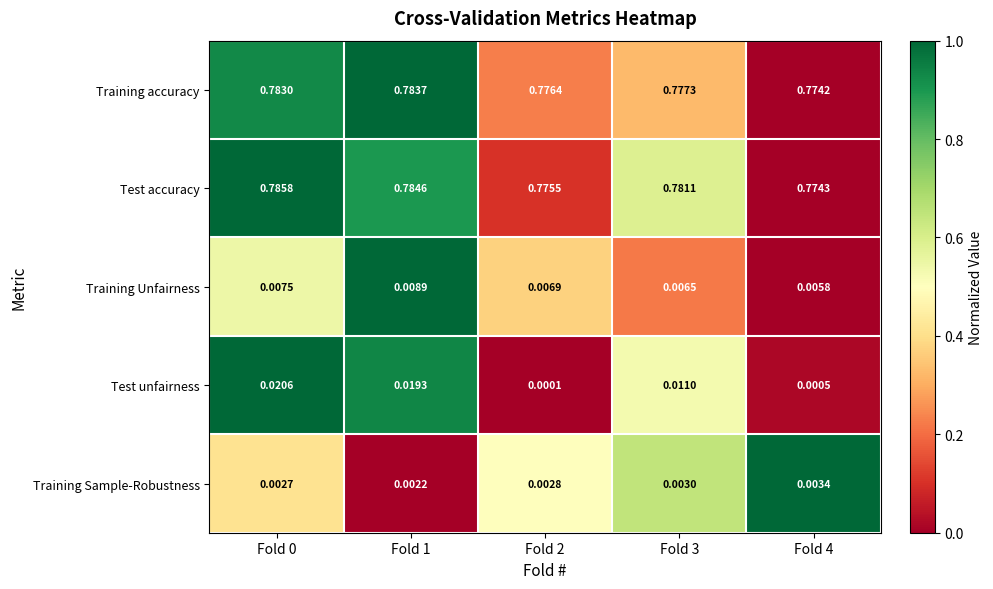

Which series changed the most between Fold 1 and Fold 4?

Test unfairness